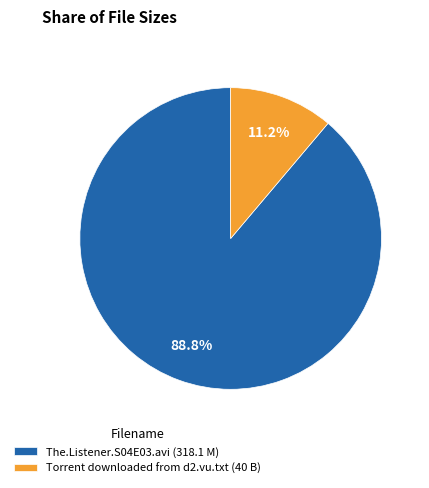

True or false: Torrent downloaded from d2.vu.txt accounts for 1% of the total.

False